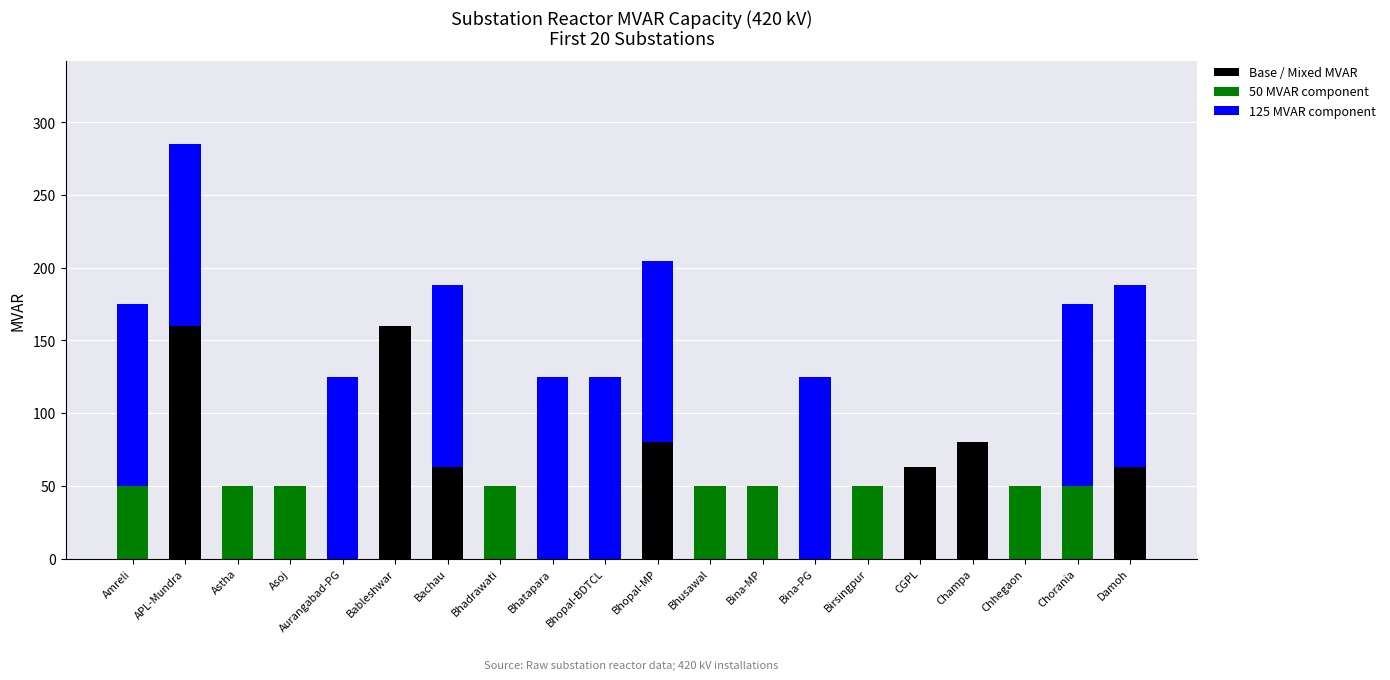

What is the maximum value for Base / Mixed MVAR?

160